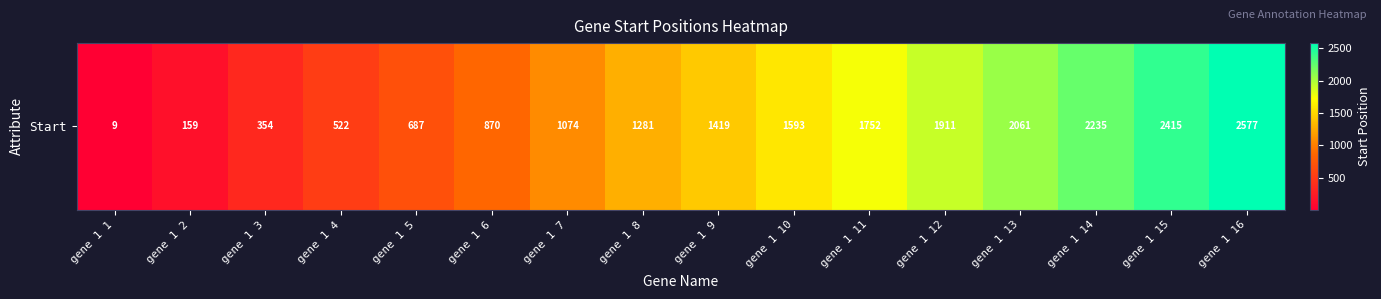

How many series are shown in this chart?

1